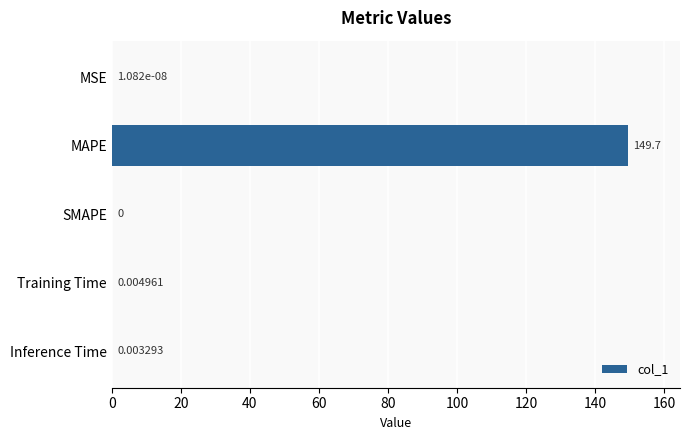

What is the sum of all values?

149.7